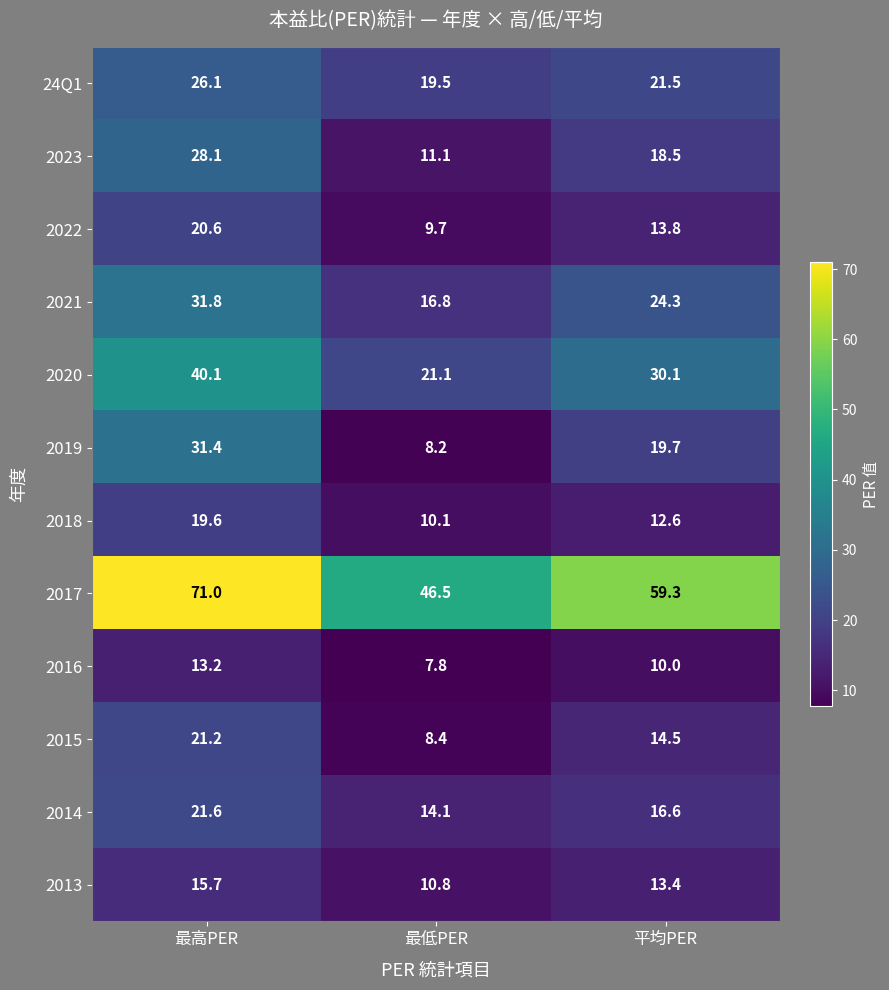

Which series changed the most between 最低PER and 平均PER?

2017